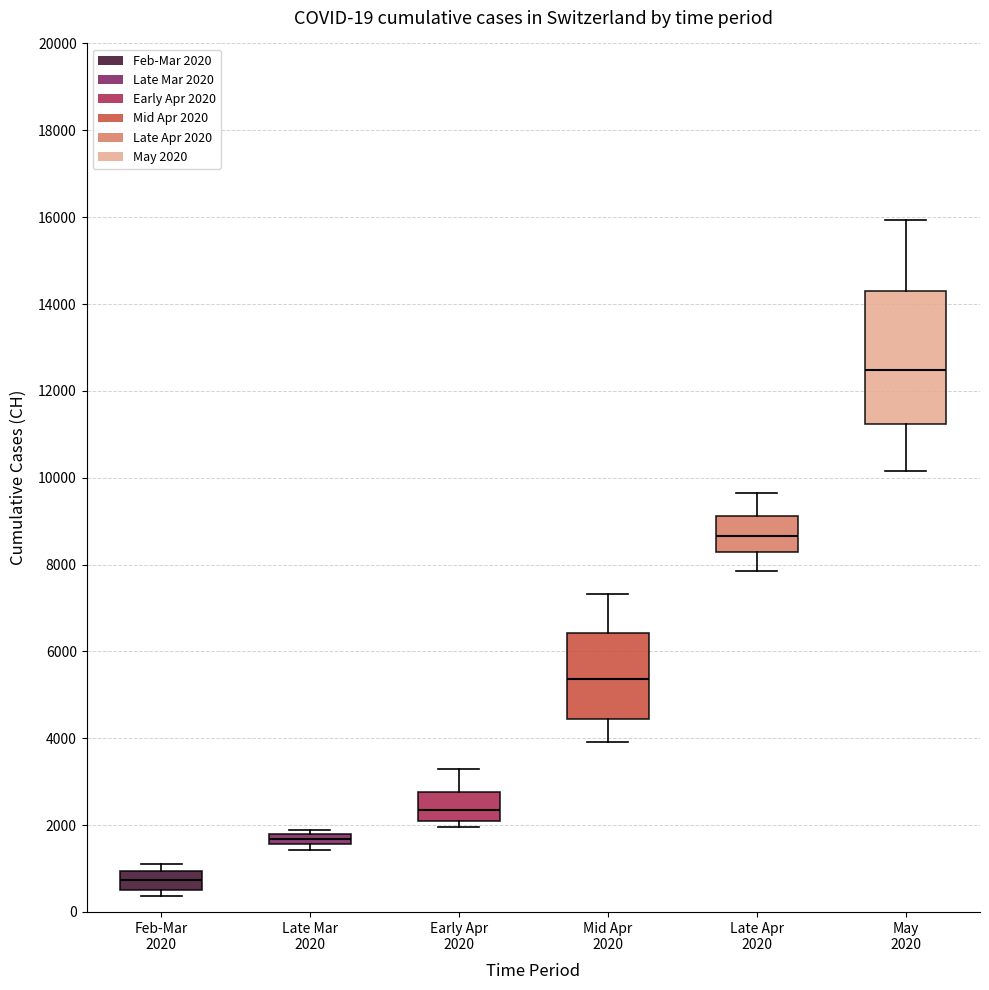

Comparing the boxes themselves (not the whiskers), which one is the tallest?

May 2020